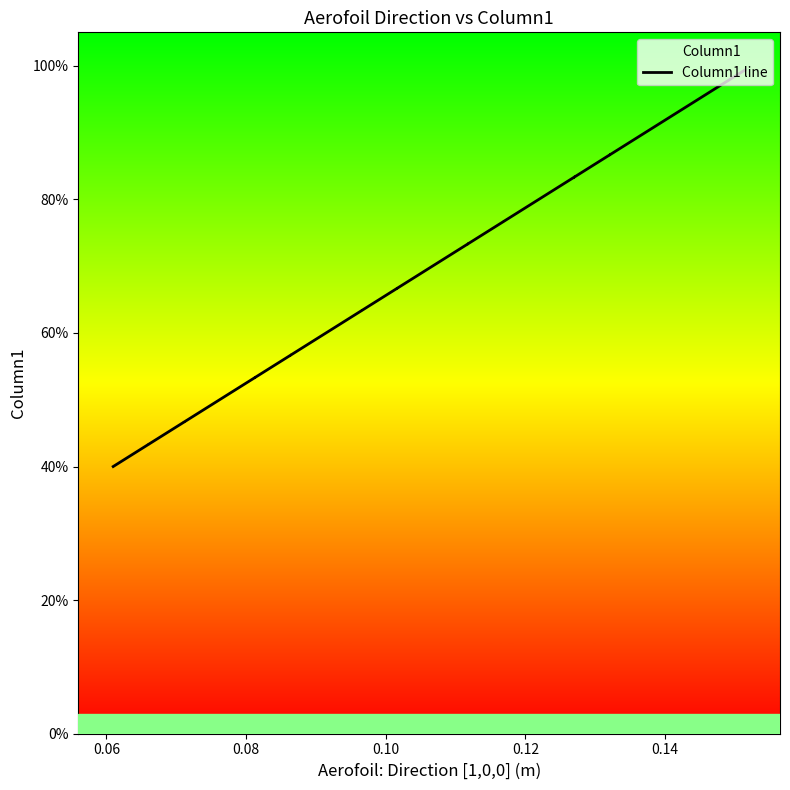

What is the value of the 10th point from the left?

0.5